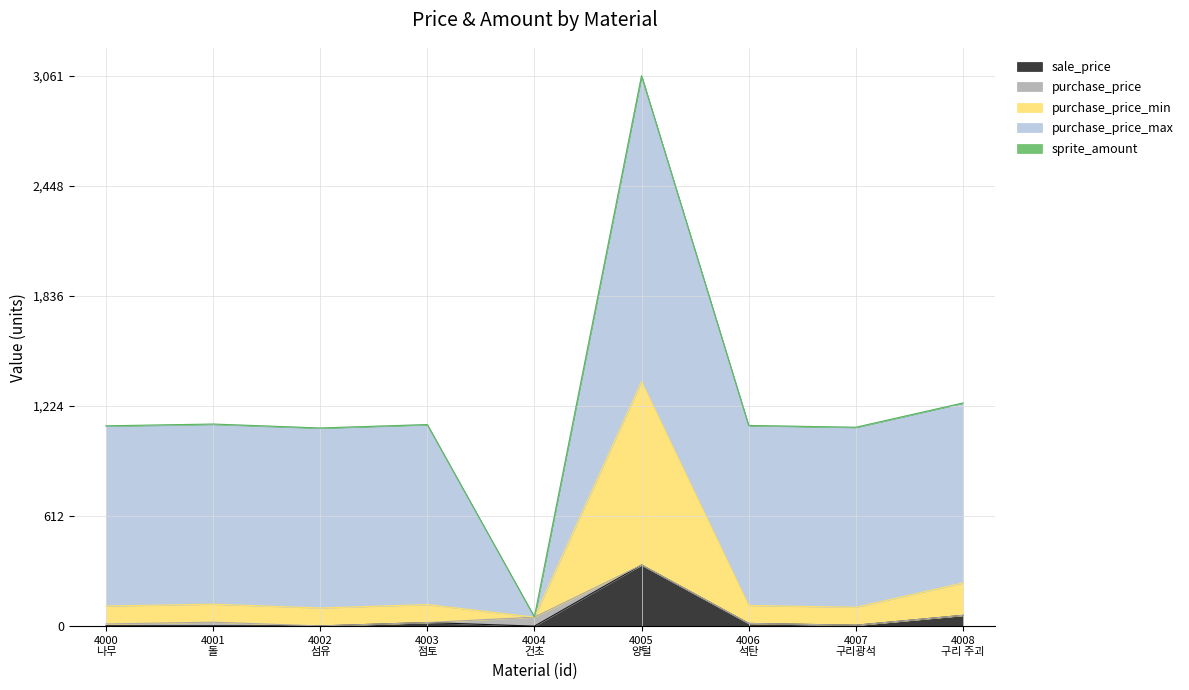

What is the maximum value for sale_price?

340